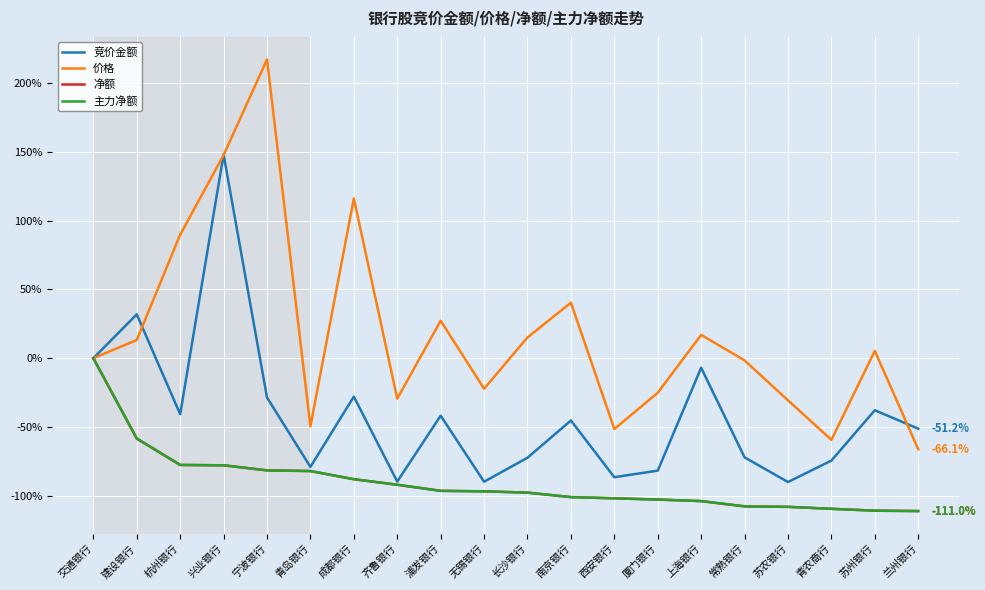

Does the chart have visible grid lines?

Yes